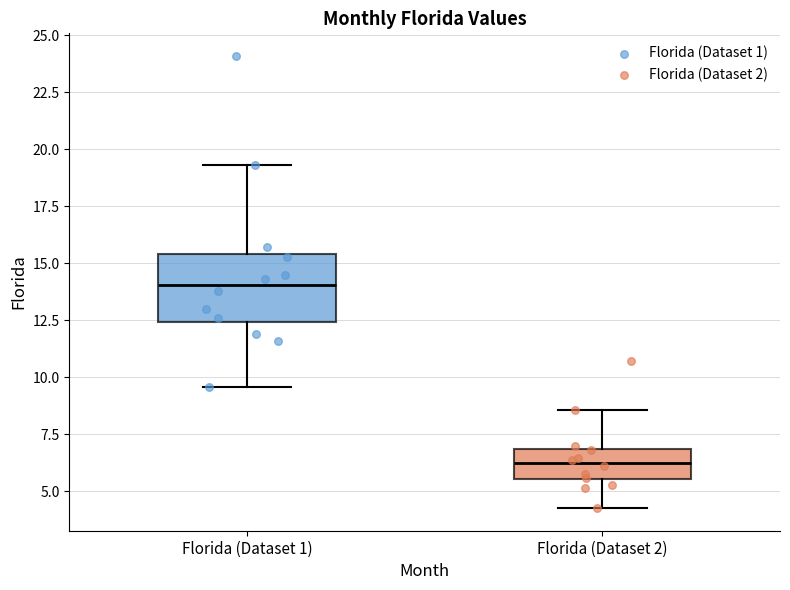

Comparing the boxes themselves (not the whiskers), which one is the tallest?

Florida (Dataset 1)